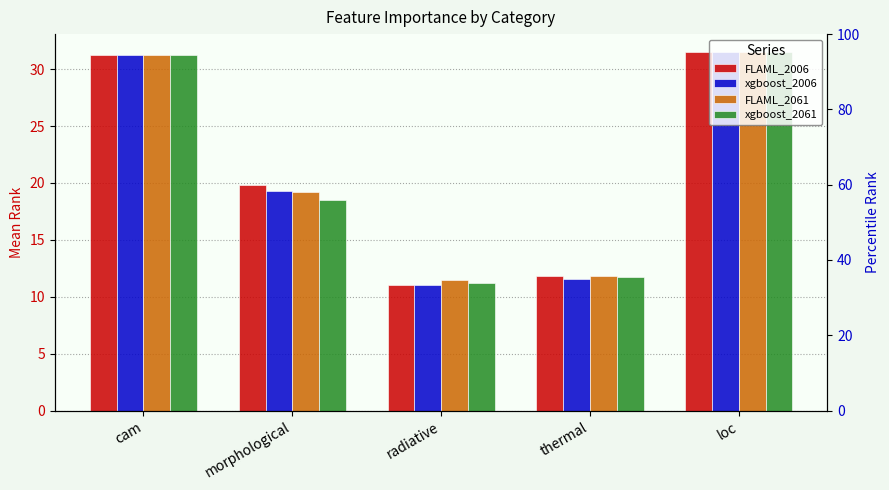

What is the total value across all series at loc?

126.0